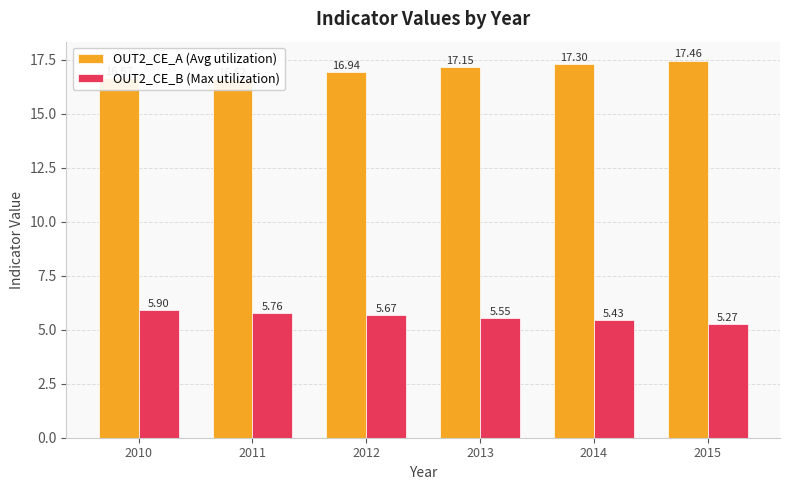

What is the difference between the OUT2_CE_A (Avg utilization) values at 2011 and 2012?

0.3